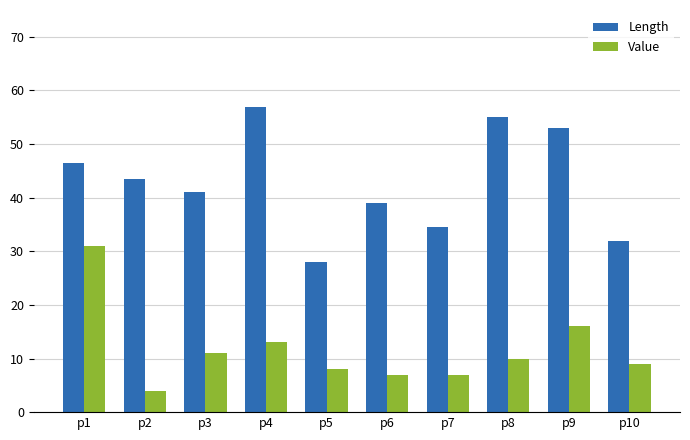

Which series changed the most between p9 and p10?

Length